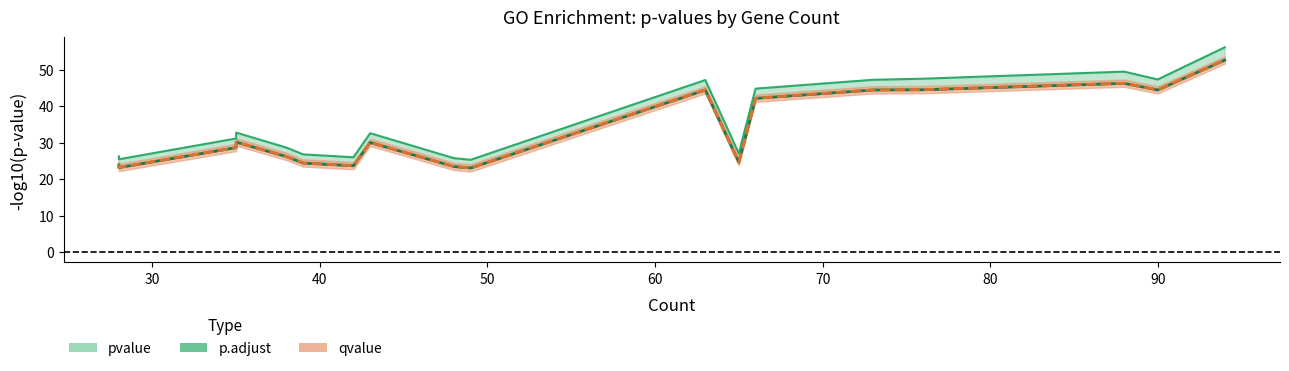

True or false: pvalue (line) has a value of 47.3 at 90.

True